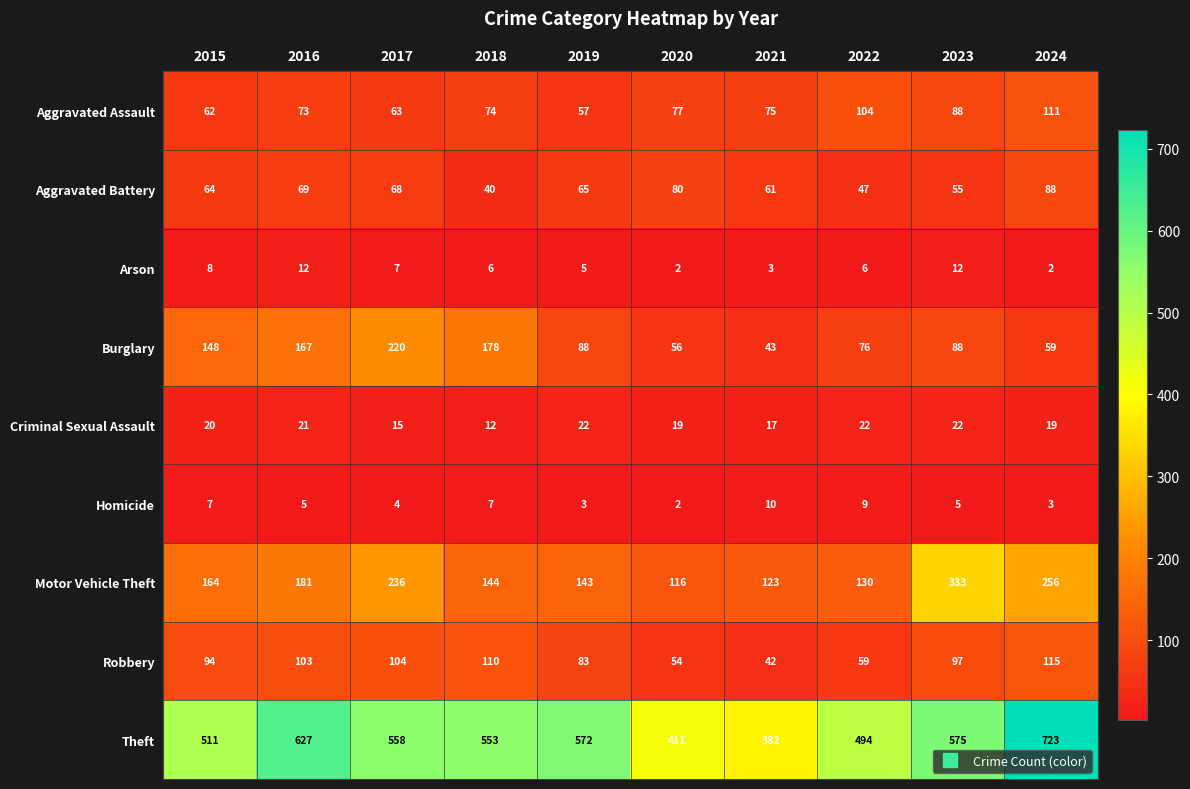

What is the total value across all series at 2016?

1258